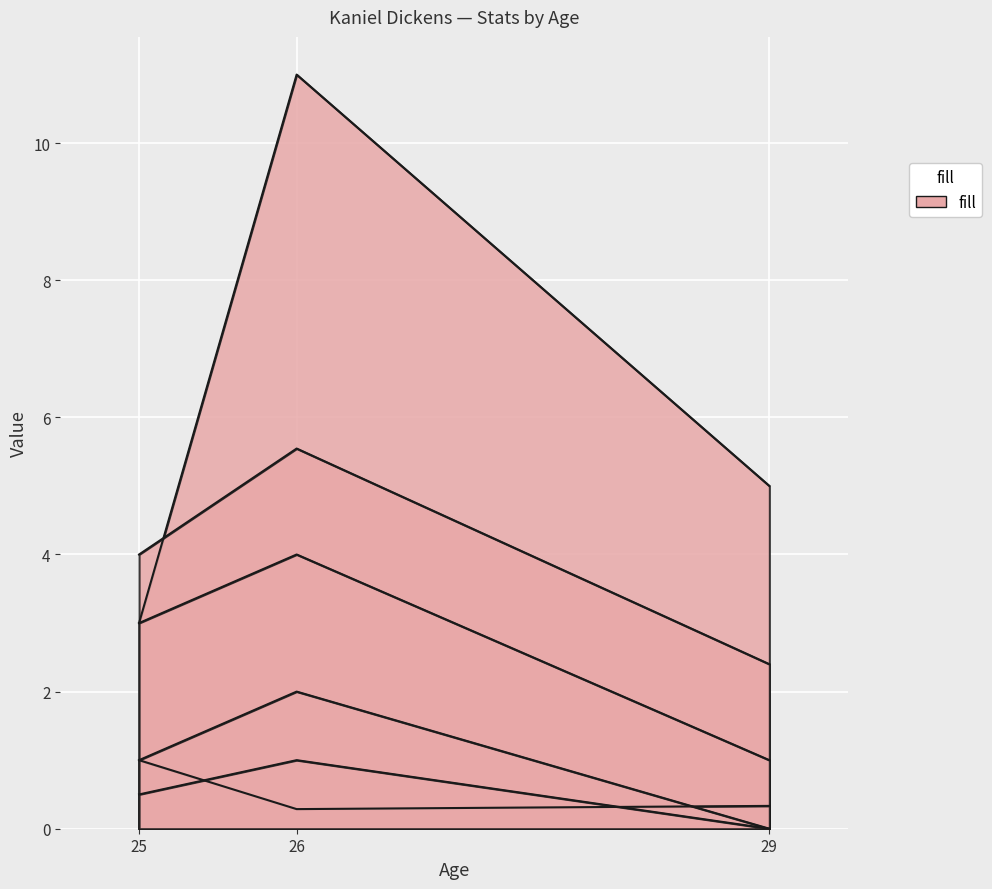

How many lines are shown in the chart?

6